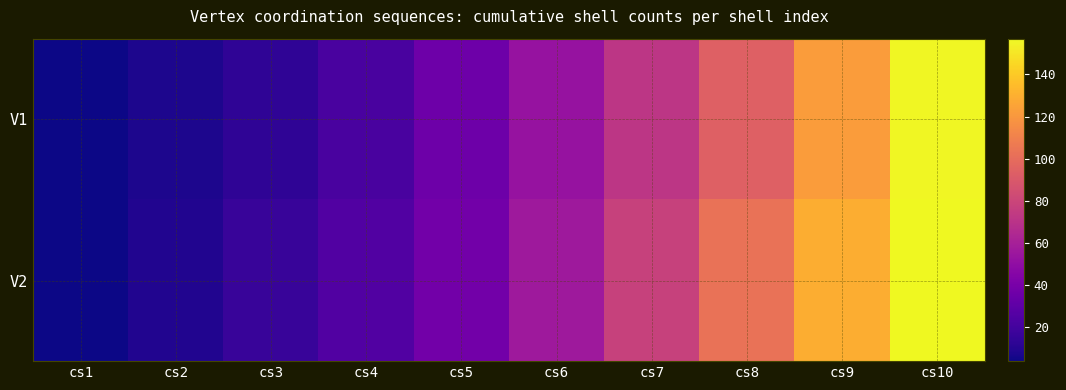

Count the number of data series in this chart.

2